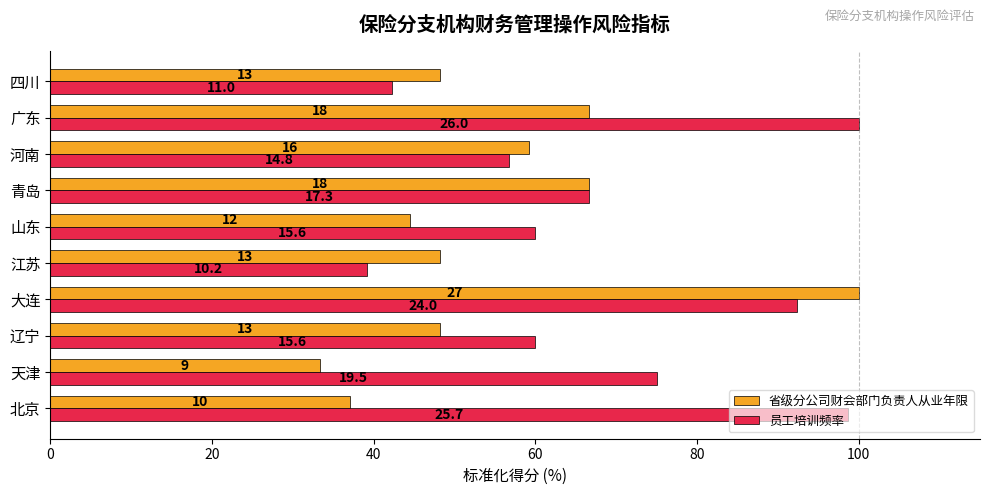

What are all the series names shown in the legend?

省级分公司财会部门负责人从业年限, 员工培训频率